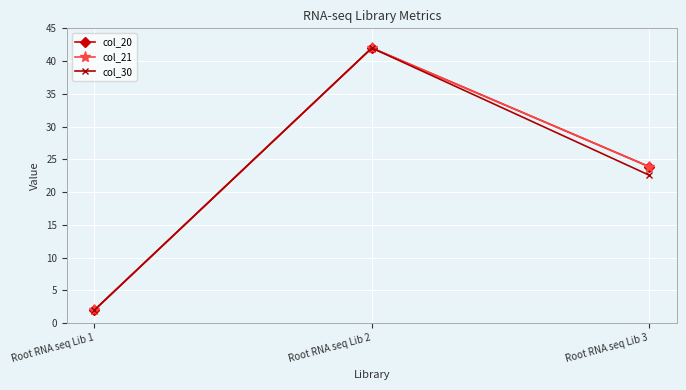

Where is col_20 nearest to the value 22?

Root RNA seq Lib 3